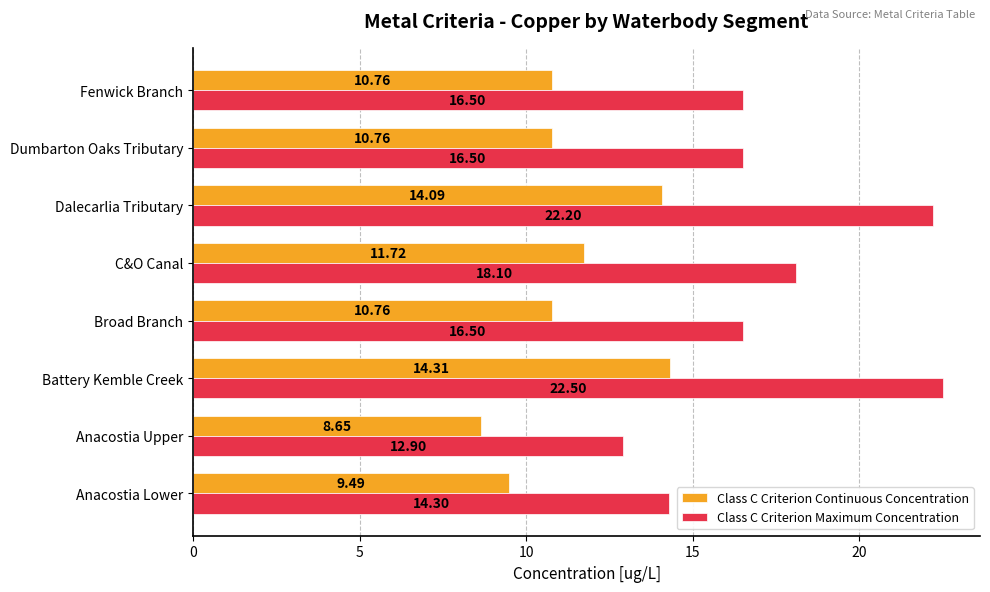

What is the difference between the highest and lowest values at Battery Kemble Creek?

8.2